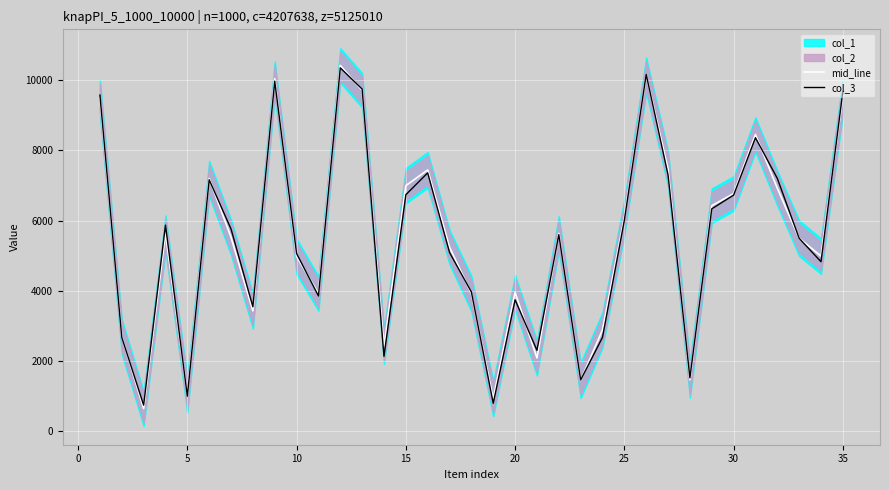

What is the highest value of the mid_line series?

10424.0